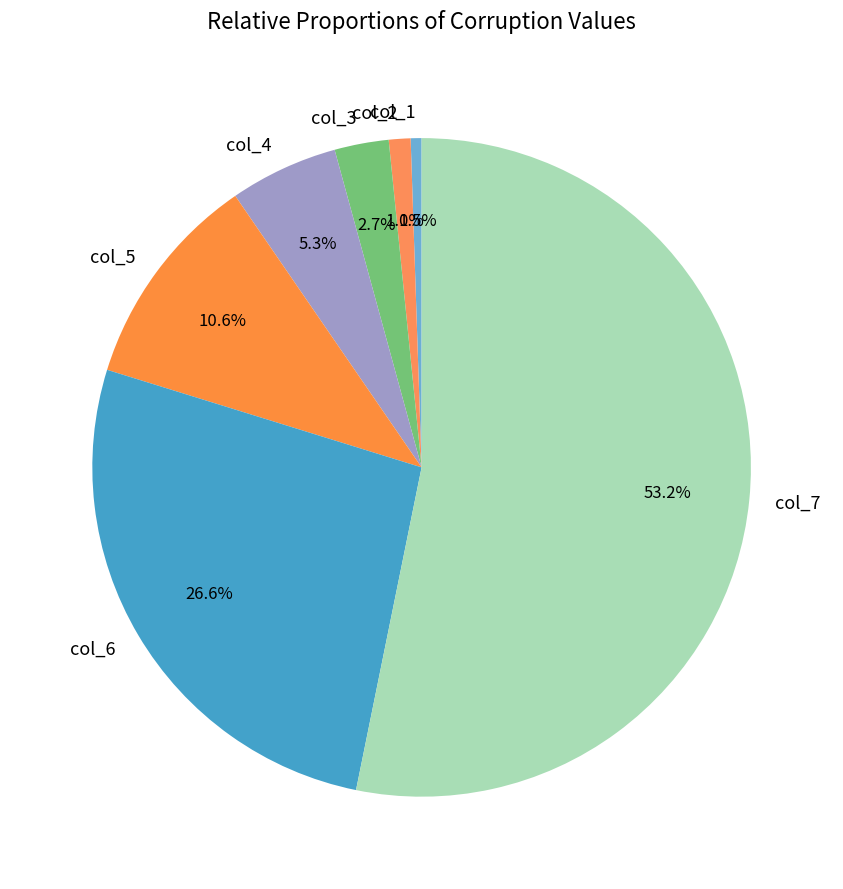

Approximately how many times larger is the value at col_6 compared to col_1?

50.0